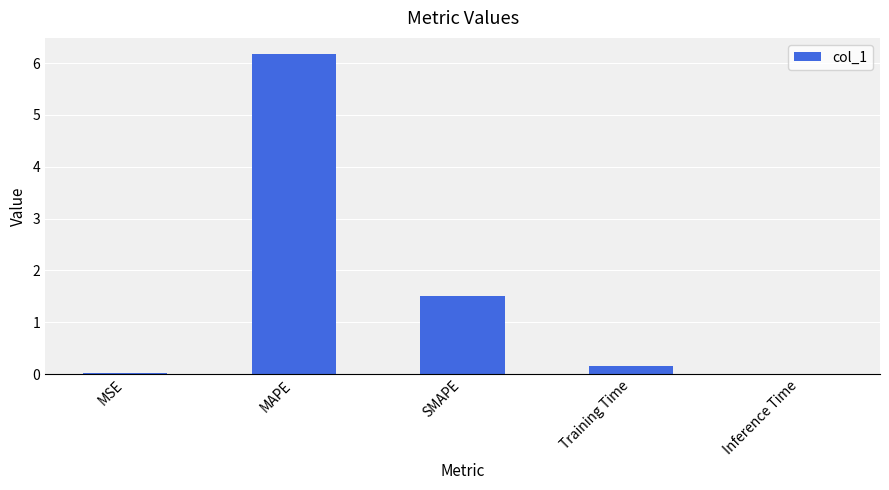

What is the sum of all values?

7.9